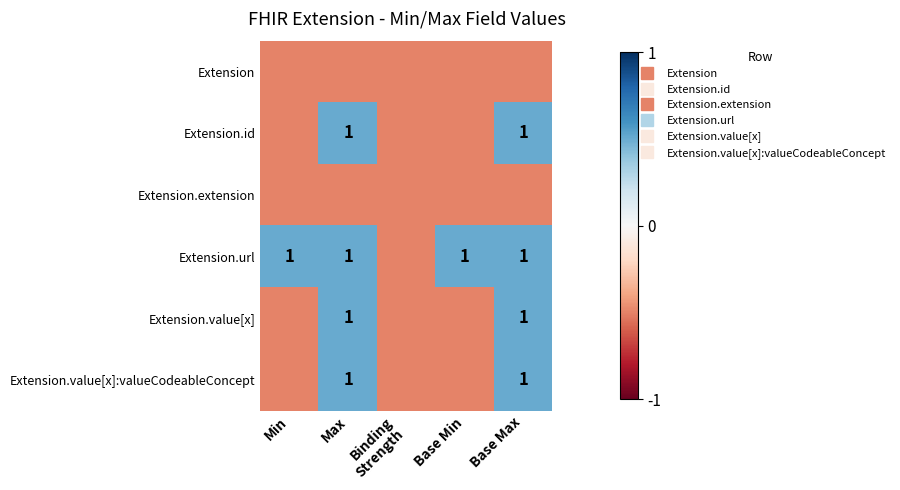

Rank the series by their maximum value, from highest to lowest.

Extension.id, Extension.url, Extension.value[x], Extension.value[x]:valueCodeableConcept, Extension, Extension.extension